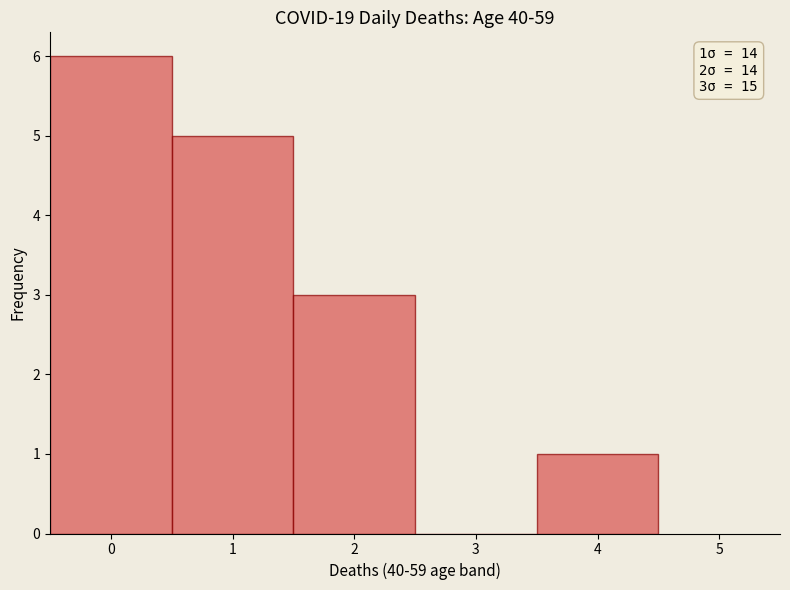

Which range on the x-axis has the tallest bar?

-0.5 to 0.5